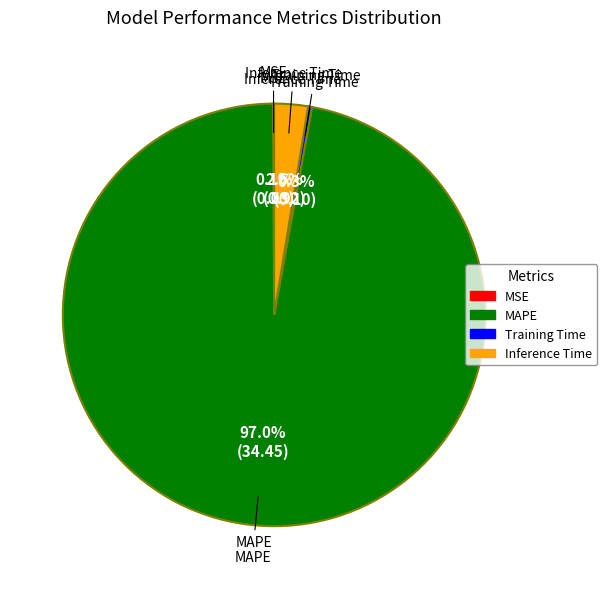

Which slice is the largest?

MAPE